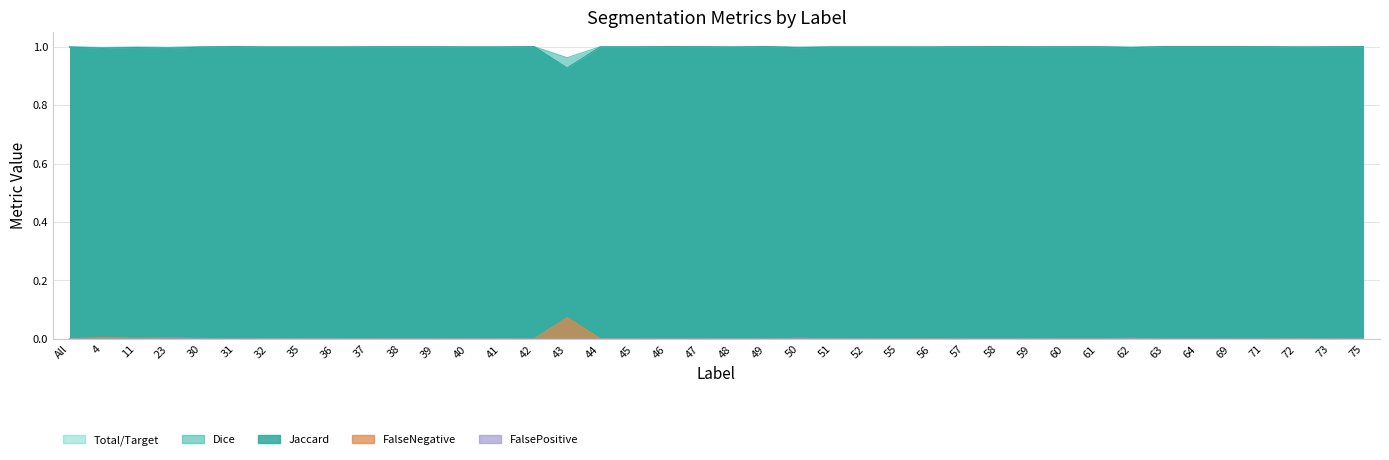

What is the value of the Dice point at the 22nd from the left?

1.0